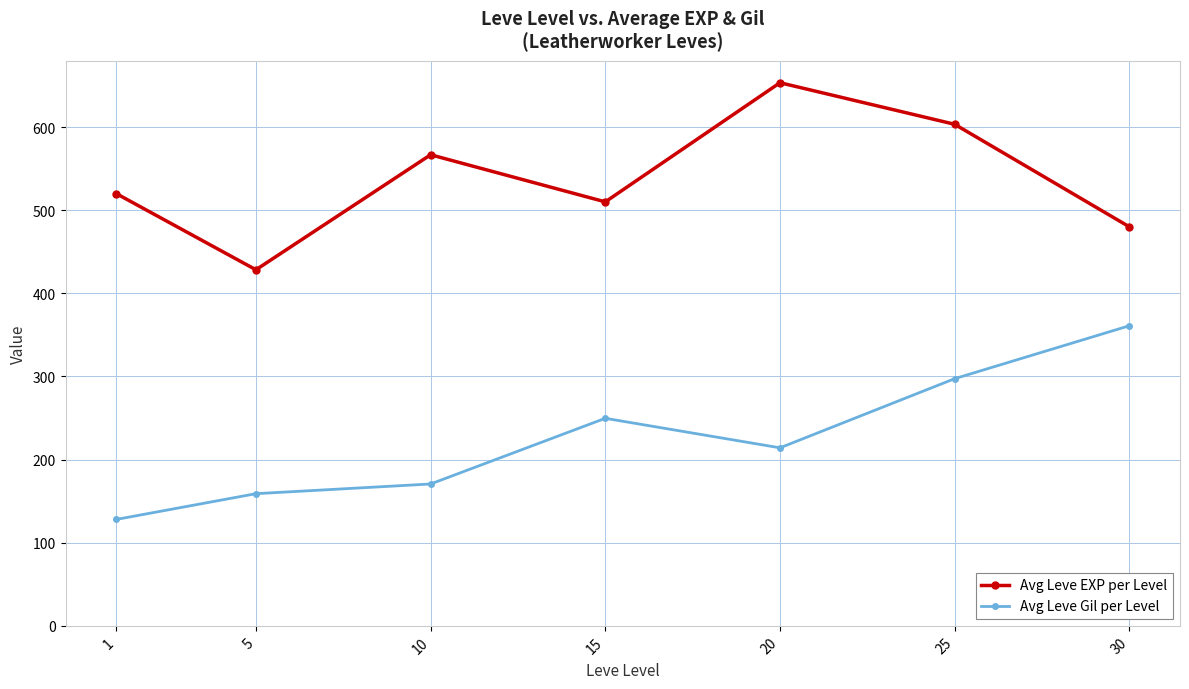

What is the value of the Avg Leve Gil per Level point at the 1st from the left?

128.0